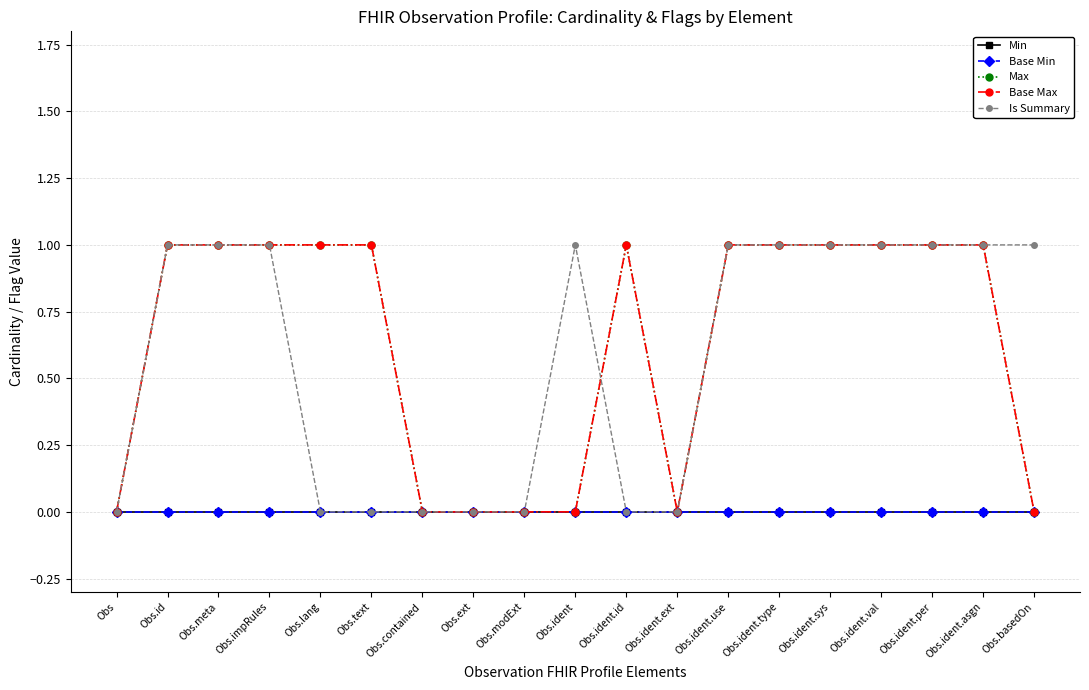

True or false: Base Min and Min intersect in this chart.

False